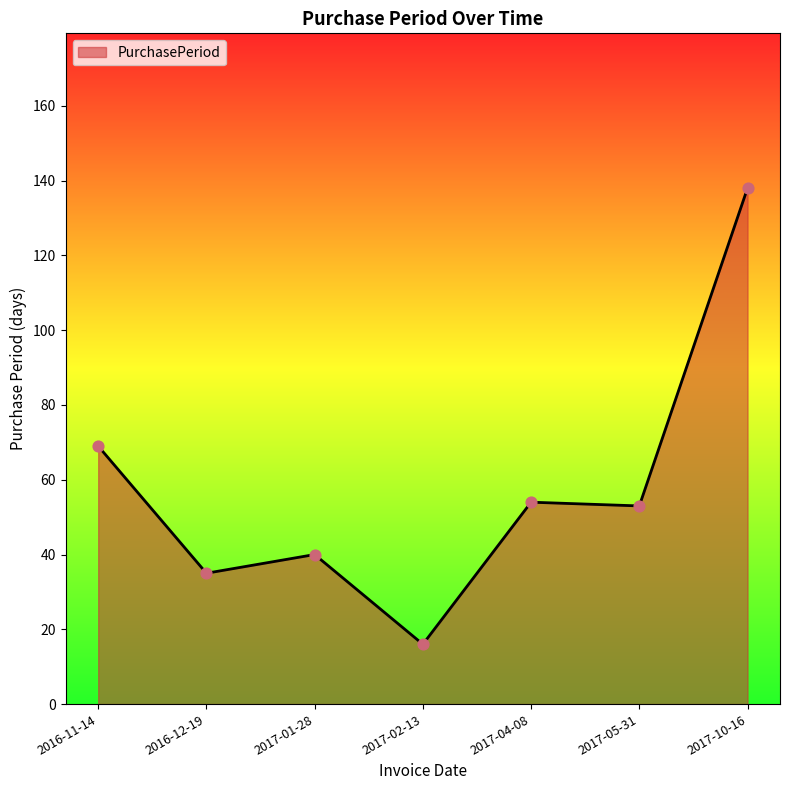

Approximately how many times larger is the value at 2016-11-14 compared to 2017-10-16?

0.5